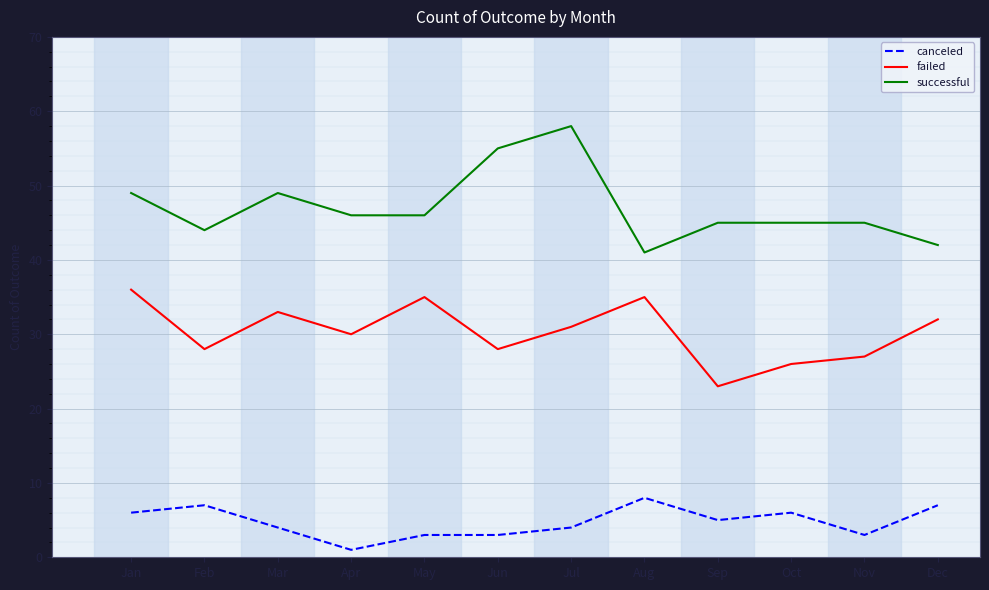

What is the difference between the maximum and minimum values in the successful series?

17